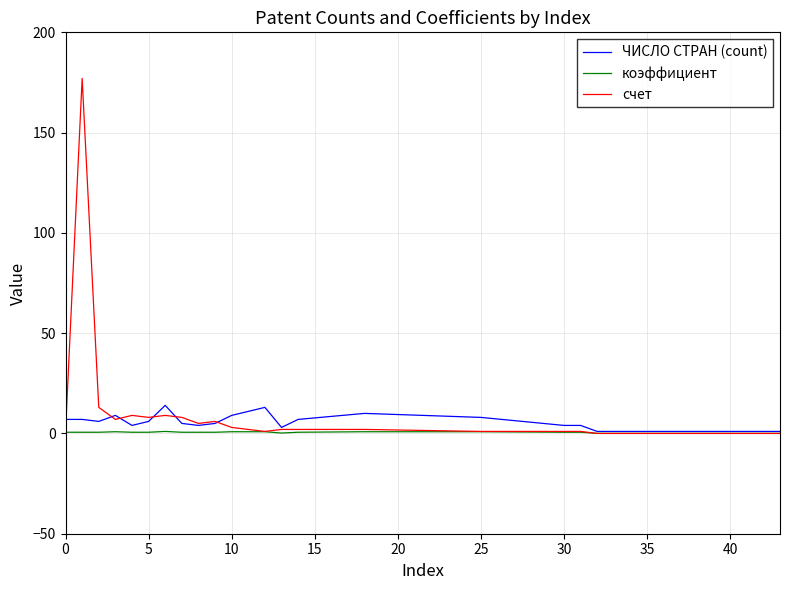

Which series has the largest range (max minus min)?

счет